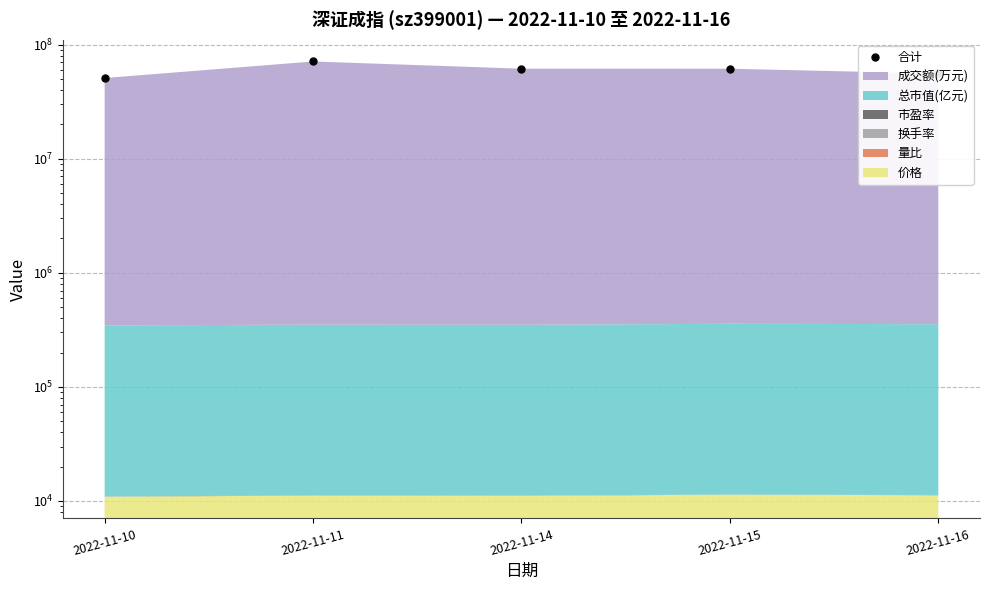

How many data points are less than 61572742?

2